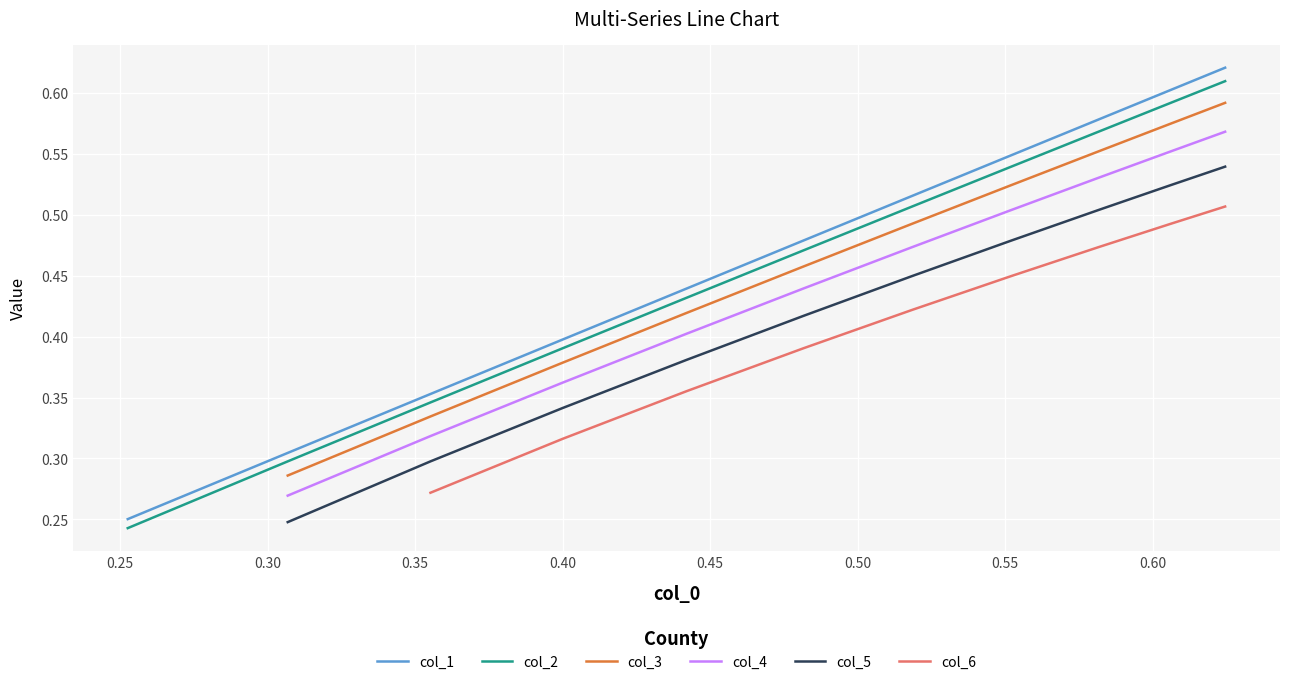

The chart shows a value of 0.3 at 6. True or false?

False